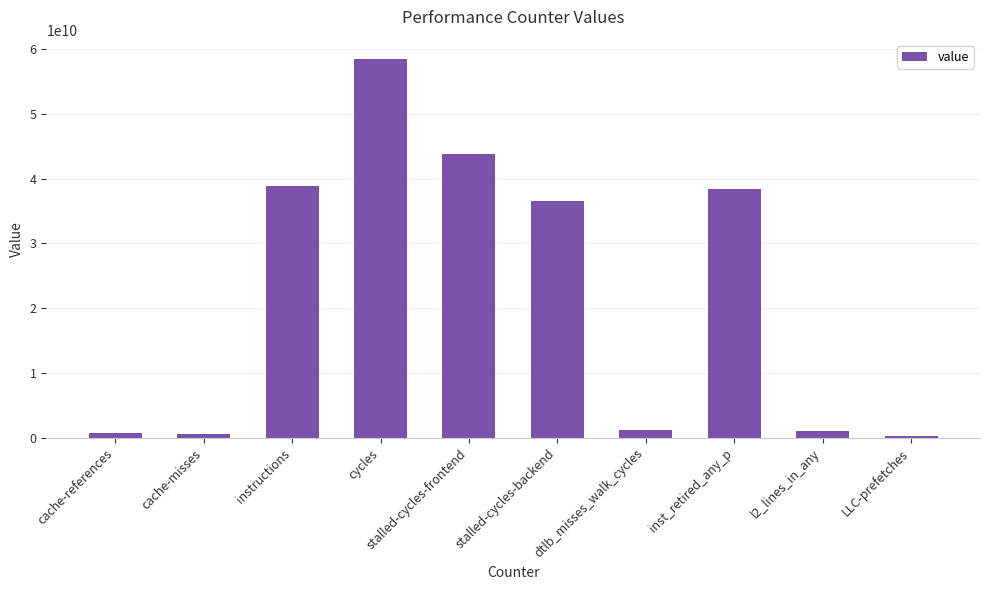

Are the bars horizontal?

No